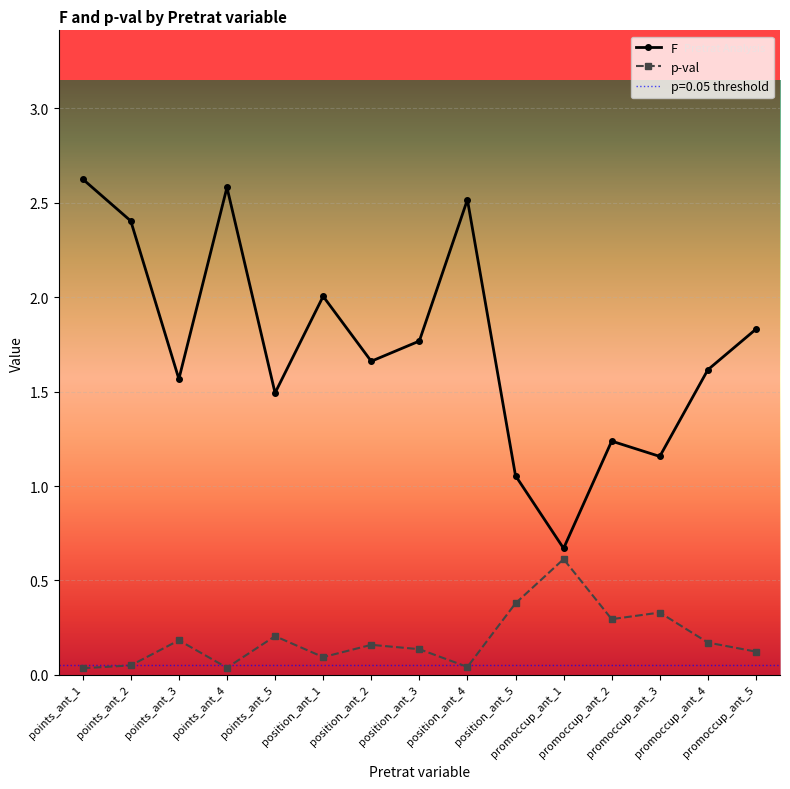

What are all the series names shown in the legend?

F, p-val